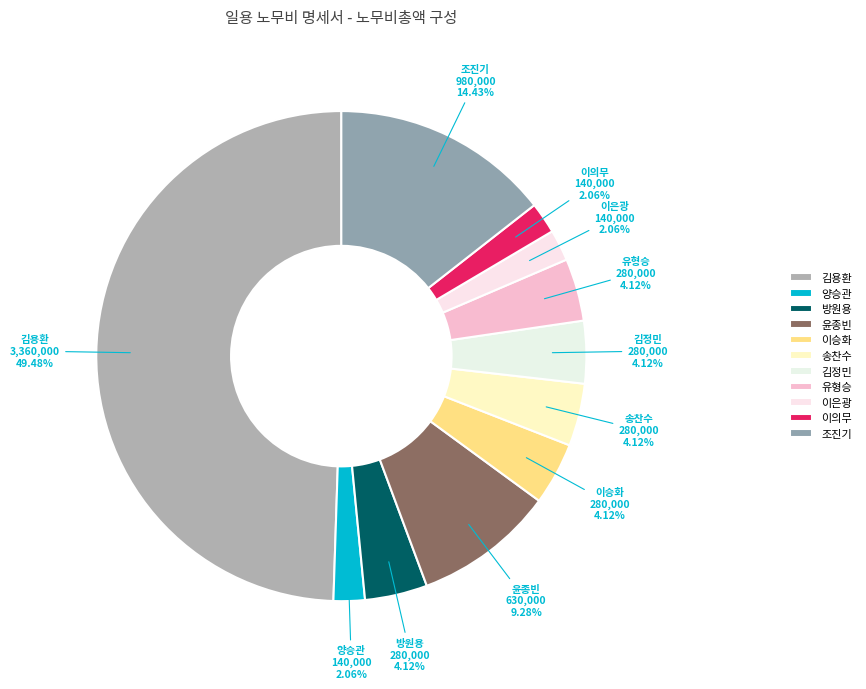

Rank the categories by value from lowest to highest.

양승관, 이은광, 이의무, 방원용, 이승화, 송찬수, 김정민, 유형승, 윤종빈, 조진기, 김용환